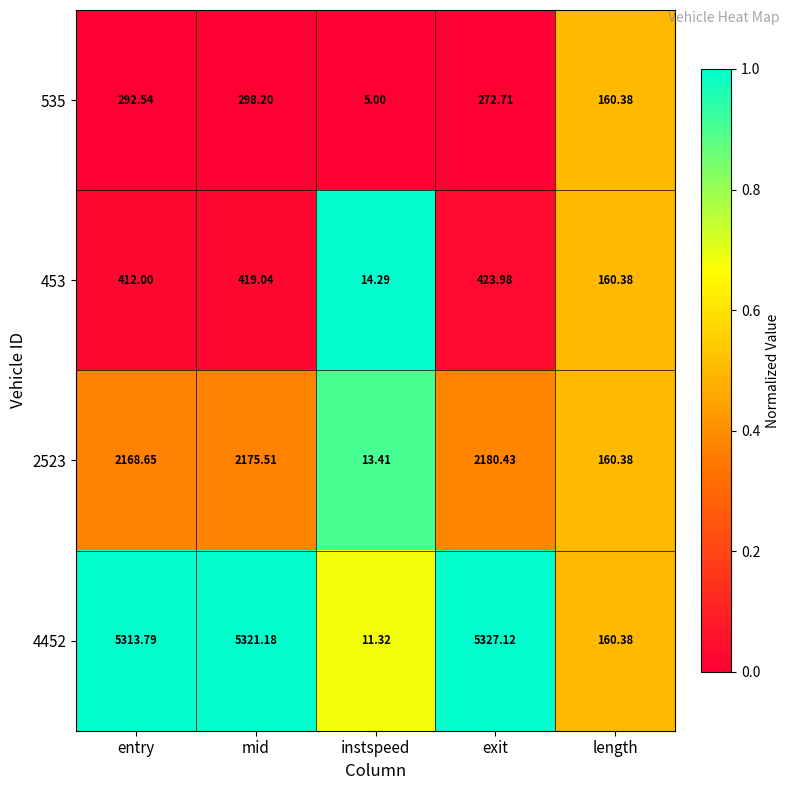

Rank the series at instspeed from highest to lowest value.

453, 2523, 4452, 535